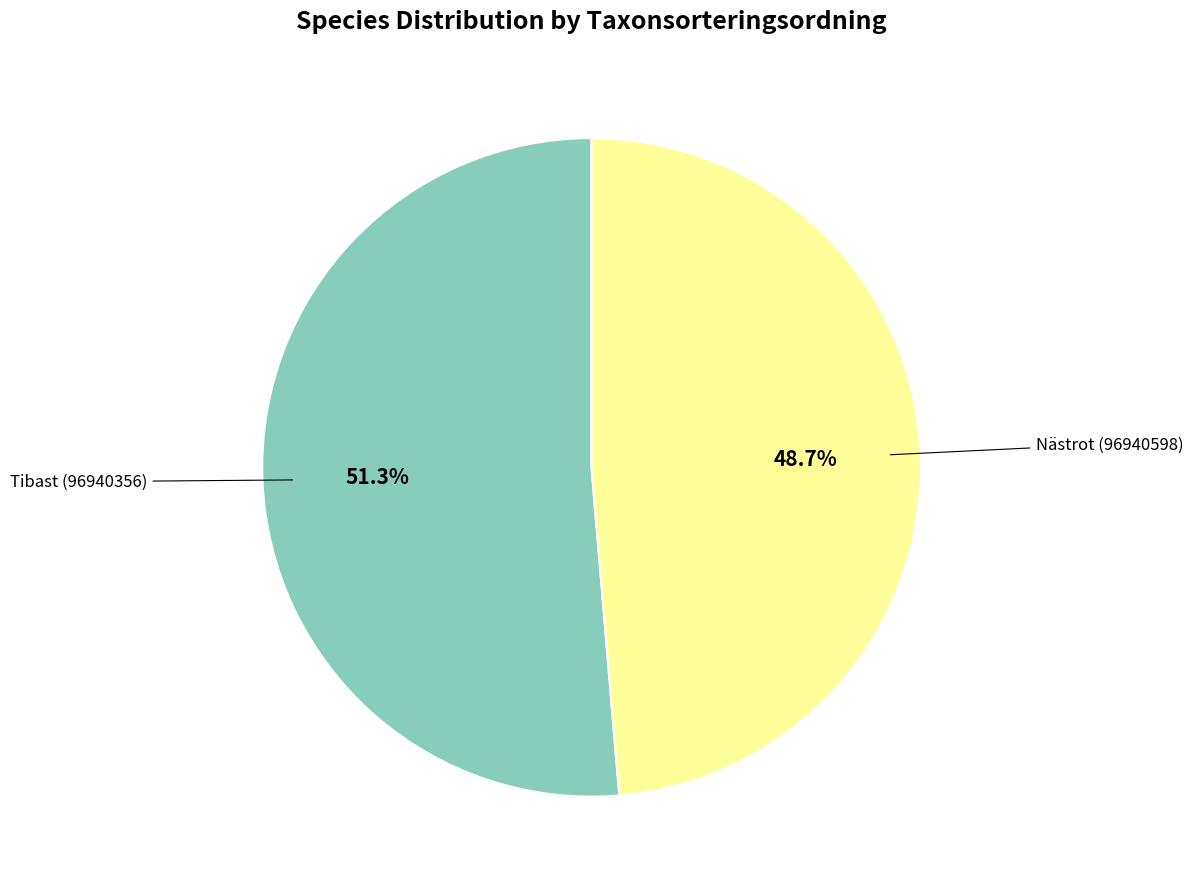

Is there a majority slice in this chart?

Yes